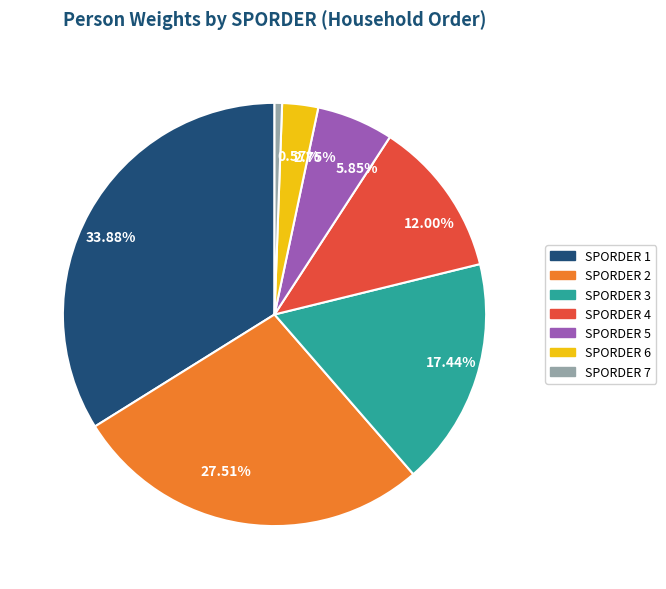

Which category has the smallest portion of the pie?

SPORDER 7